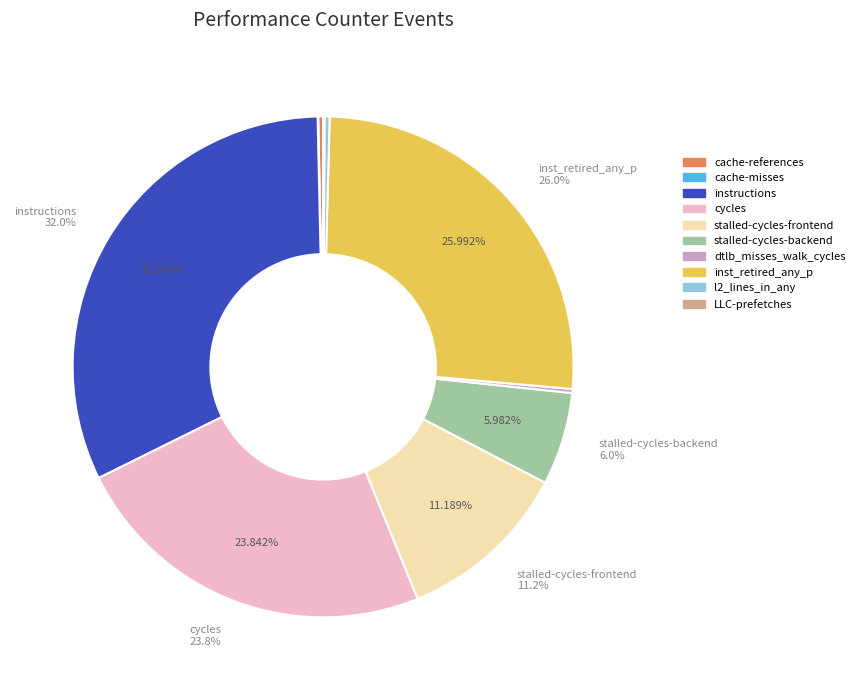

True or false: cycles accounts for 34% of the total.

False